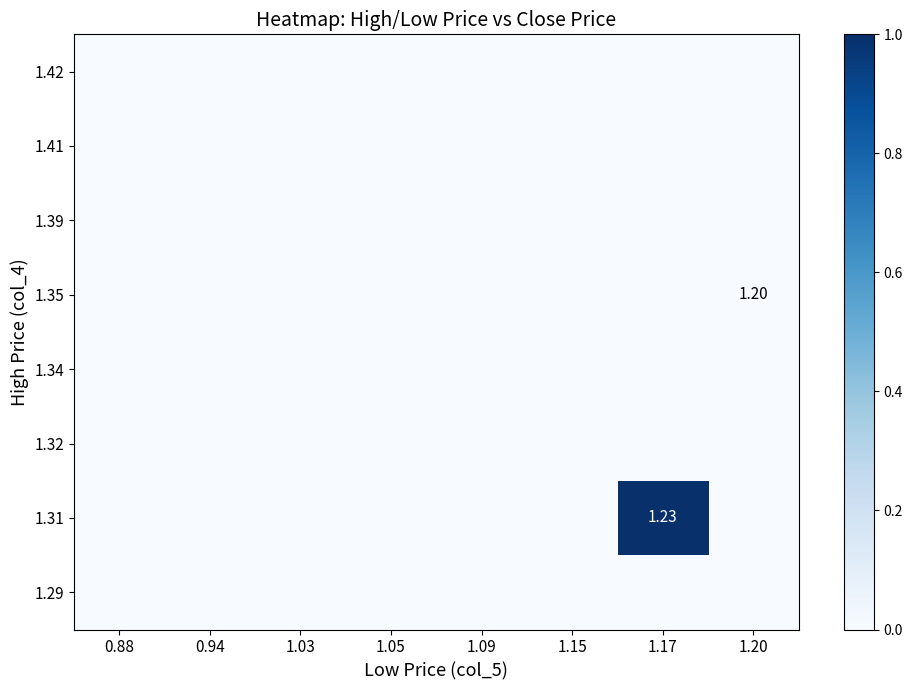

Which has a higher value, 1.05 or 1.20?

1.05